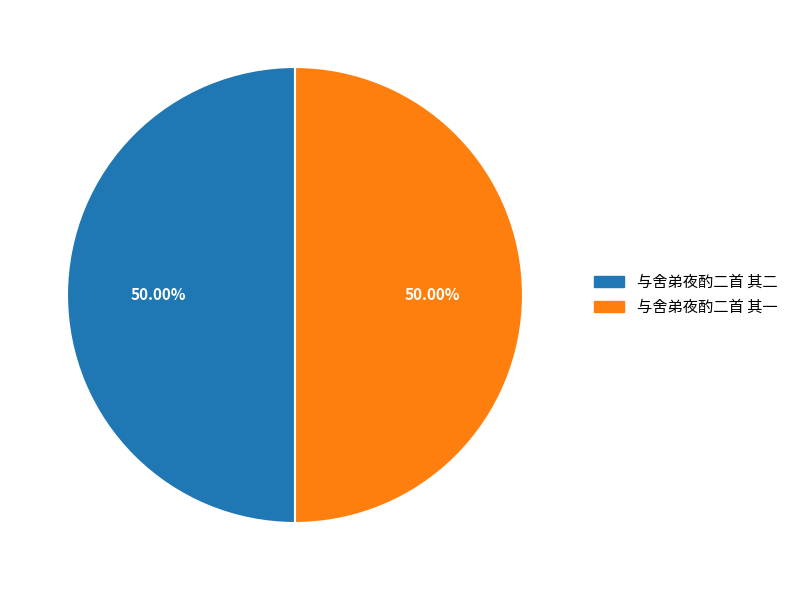

What is the ratio of the value at 与舍弟夜酌二首 其一 to the value at 与舍弟夜酌二首 其二?

1.0